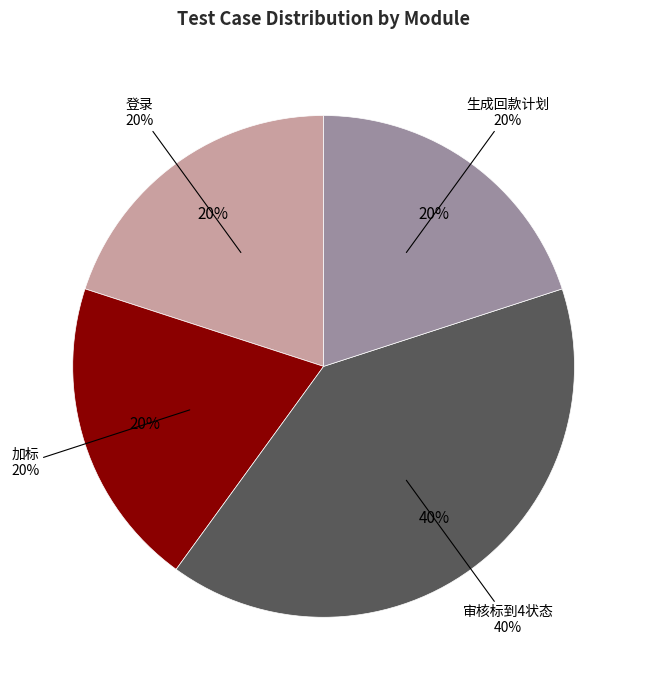

Which slice is the largest?

审核标到4状态